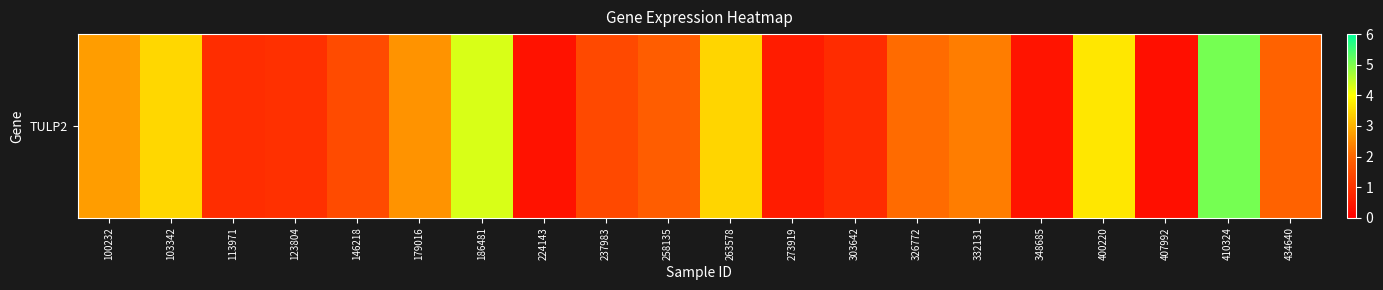

Which label corresponds to the largest value in the chart?

410324